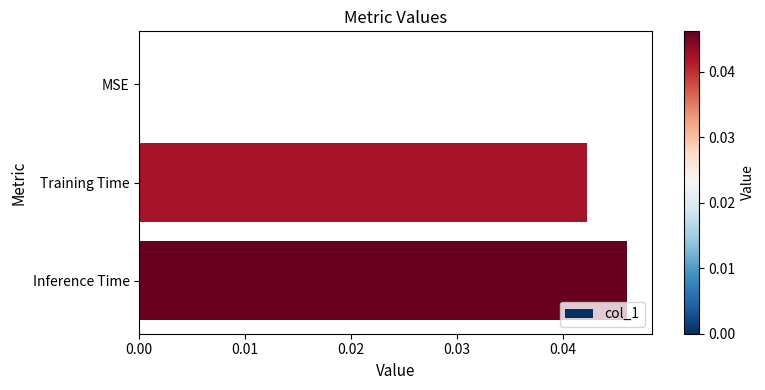

Which has a higher value, MSE or Training Time?

Training Time